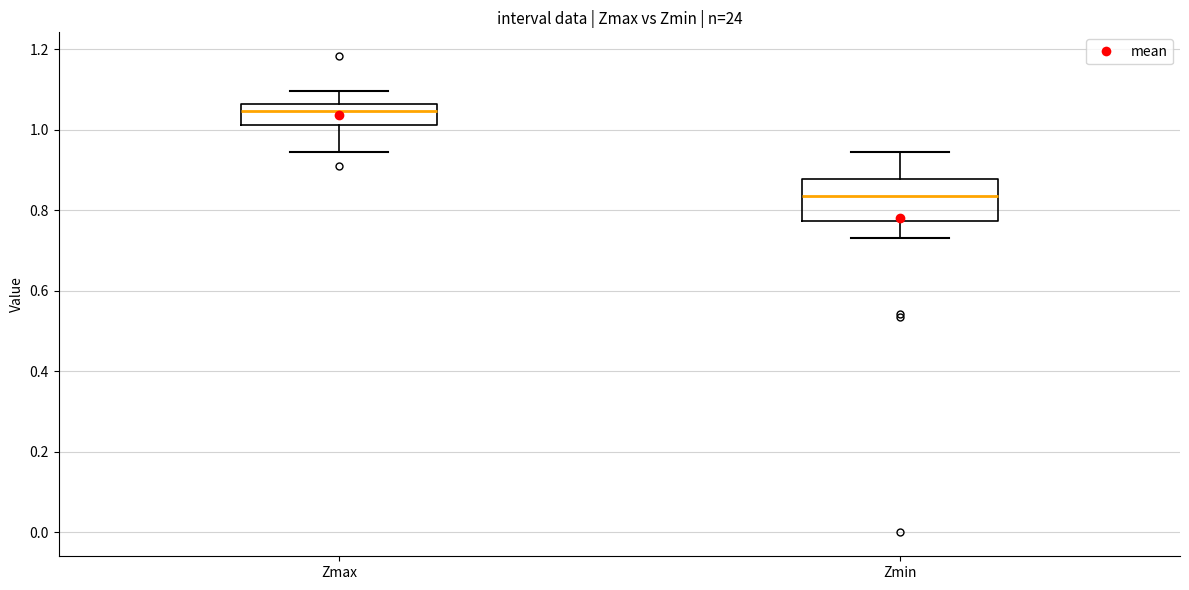

Reading left to right, transcribe this box plot: for each box, give where its median line is, the range the box spans, and where its two whiskers end, as read against the y-axis. The values are not printed on the chart, so give them approximately, as read against the axis.

Zmax: median 1.04, box 1.02 to 1.06, whiskers 0.94 to 1.10
Zmin: median 0.84, box 0.78 to 0.88, whiskers 0.74 to 0.94